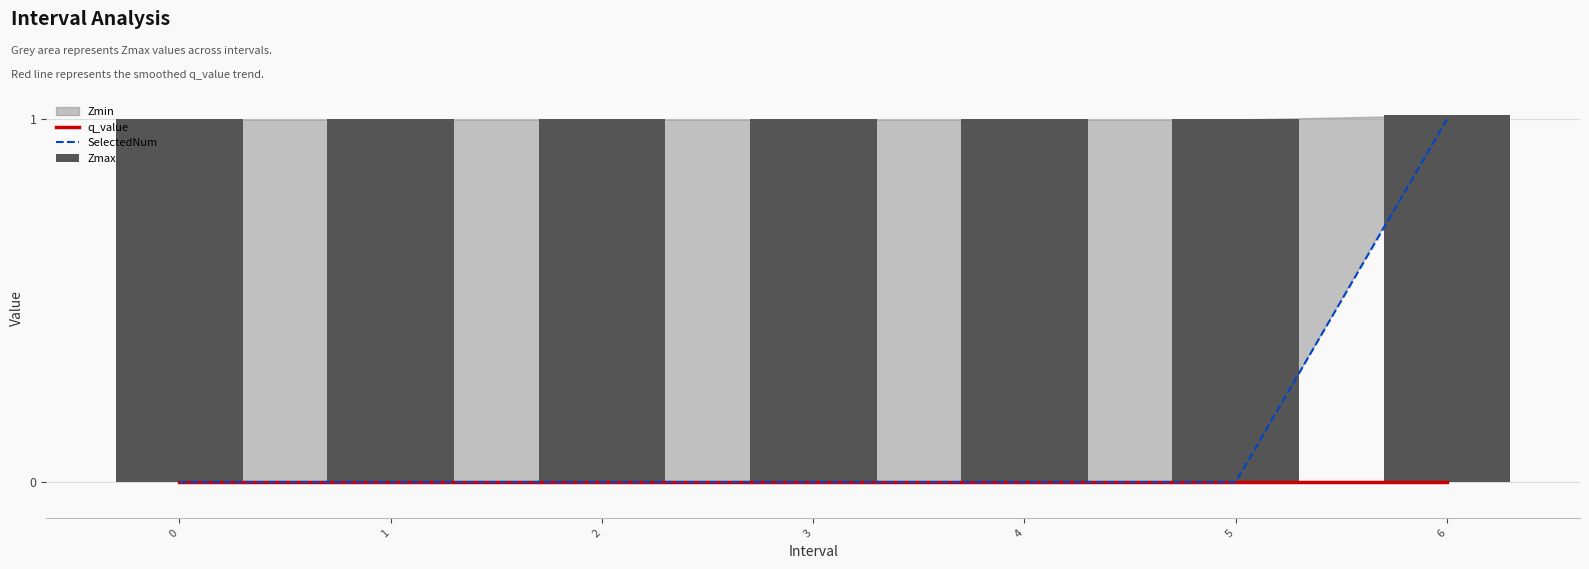

Which series has the largest total across all categories?

Zmax